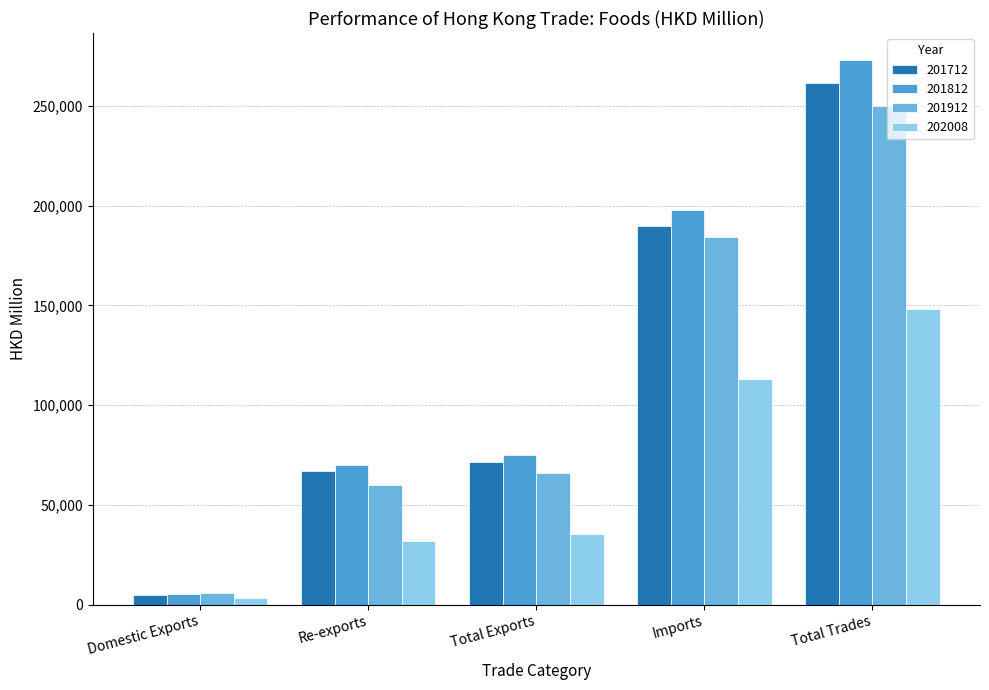

Reading right to left, what are all the values shown in this chart?

201712: Total Trades=261441.5	Imports=189942.5	Total Exports=71499.1	Re-exports=66835.3	Domestic Exports=4663.8
201812: Total Trades=272763.3	Imports=197522.5	Total Exports=75240.7	Re-exports=69833.0	Domestic Exports=5407.7
201912: Total Trades=250078.0	Imports=184299.2	Total Exports=65778.8	Re-exports=59970.1	Domestic Exports=5808.6
202008: Total Trades=148316.6	Imports=113060.7	Total Exports=35255.9	Re-exports=31702.7	Domestic Exports=3553.3